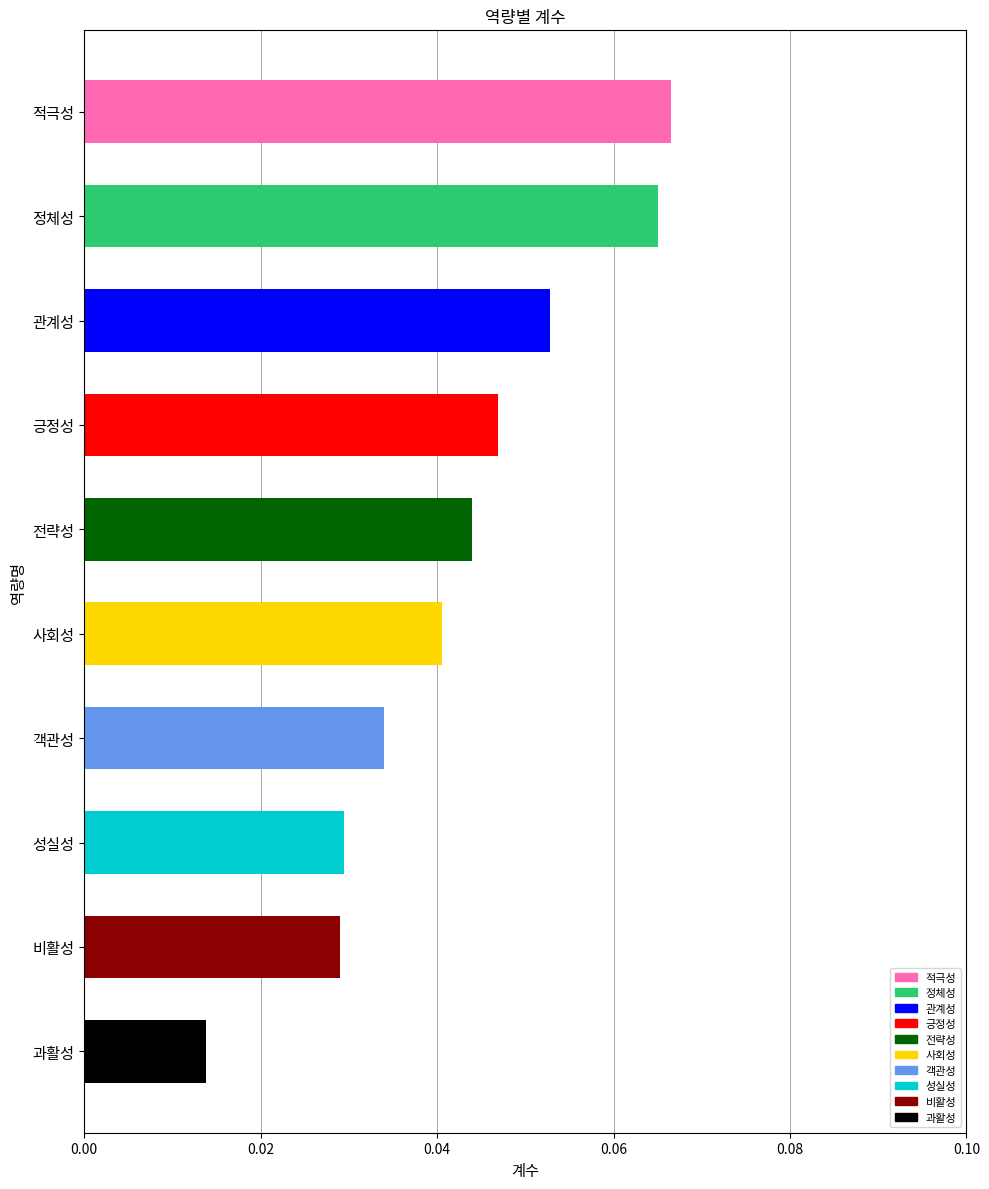

Which category has the lowest value across all series?

과활성